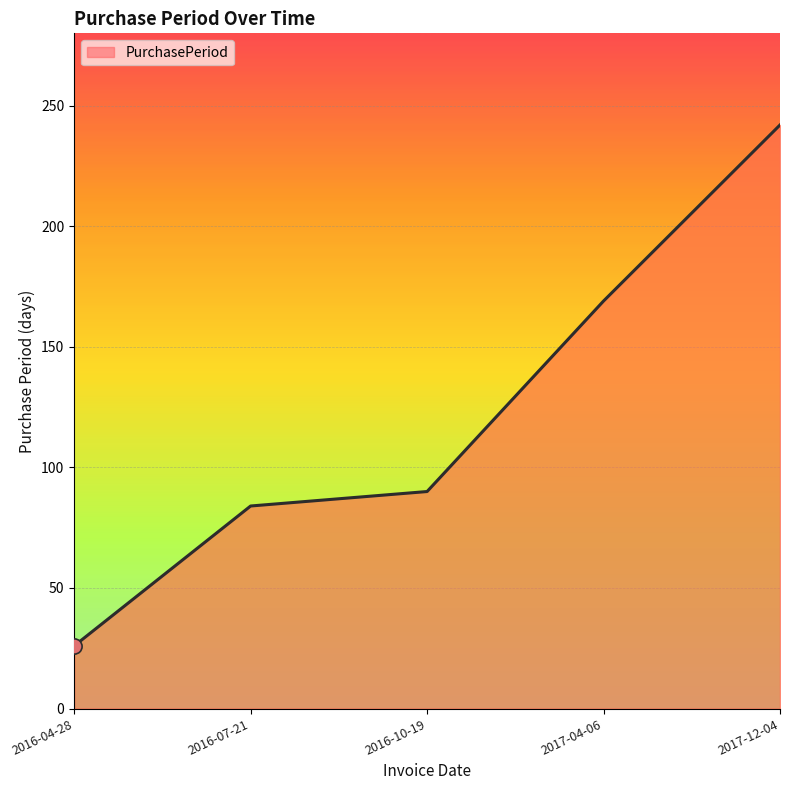

Which has a higher value, 2016-07-21 or 2016-10-19?

2016-10-19